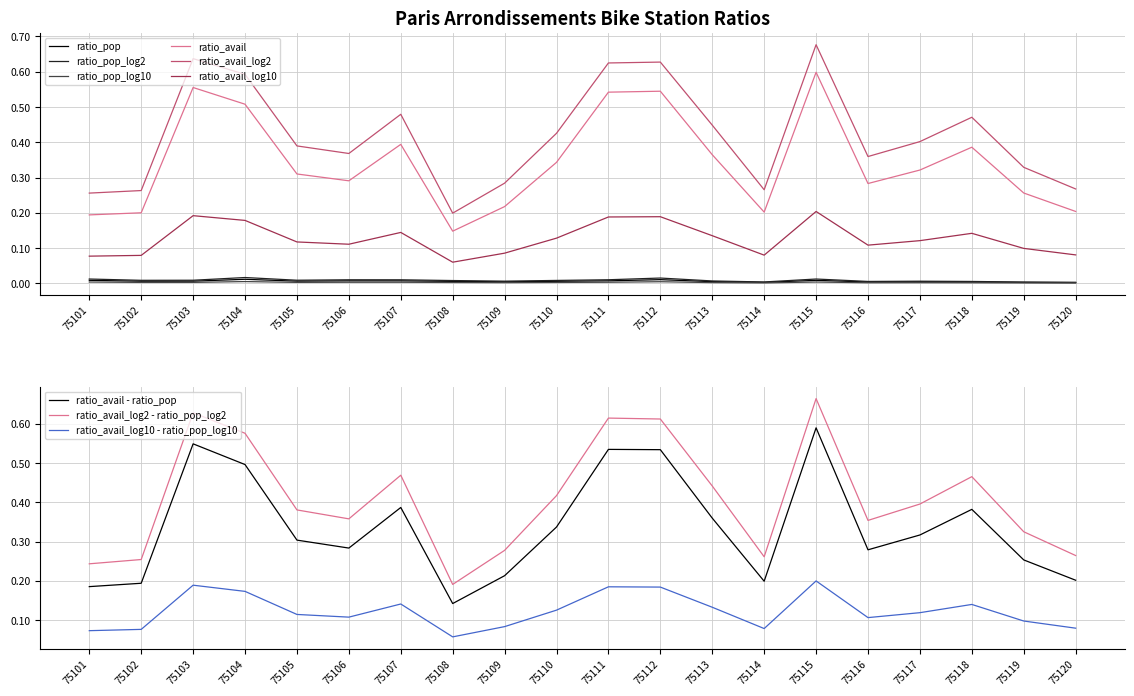

At 75102, list the series in order from largest to smallest.

ratio_avail_log2, ratio_avail, ratio_avail_log10, ratio_pop_log2, ratio_pop, ratio_pop_log10